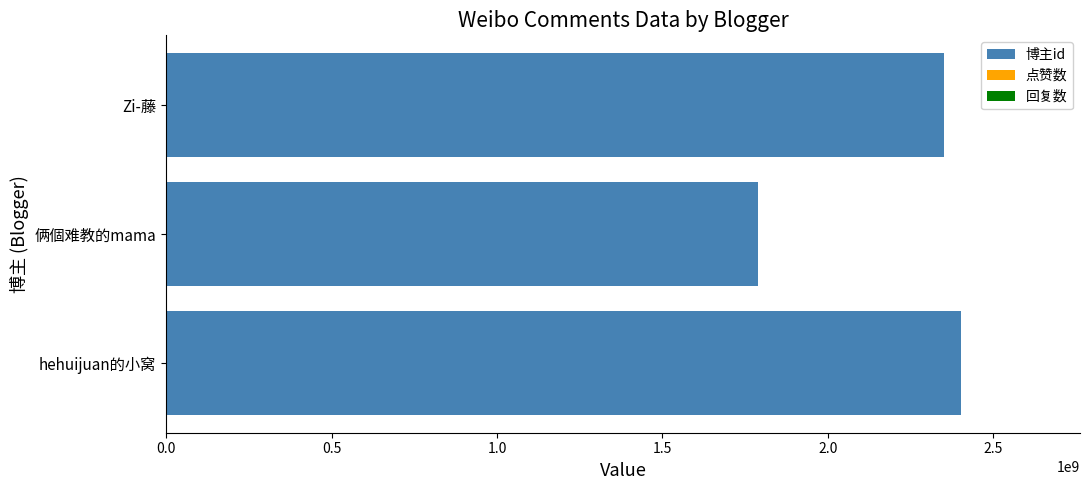

What is the ratio of the value at Zi-藤 to the value at 俩個难教的mama?

1.3